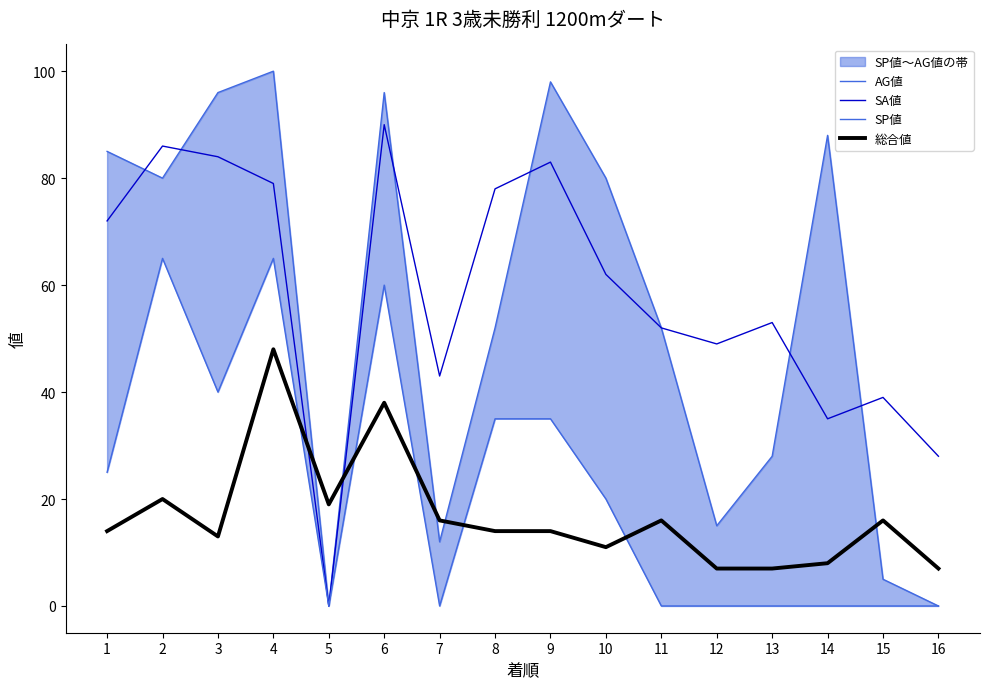

What is the spread (max minus min) of values at 7?

43